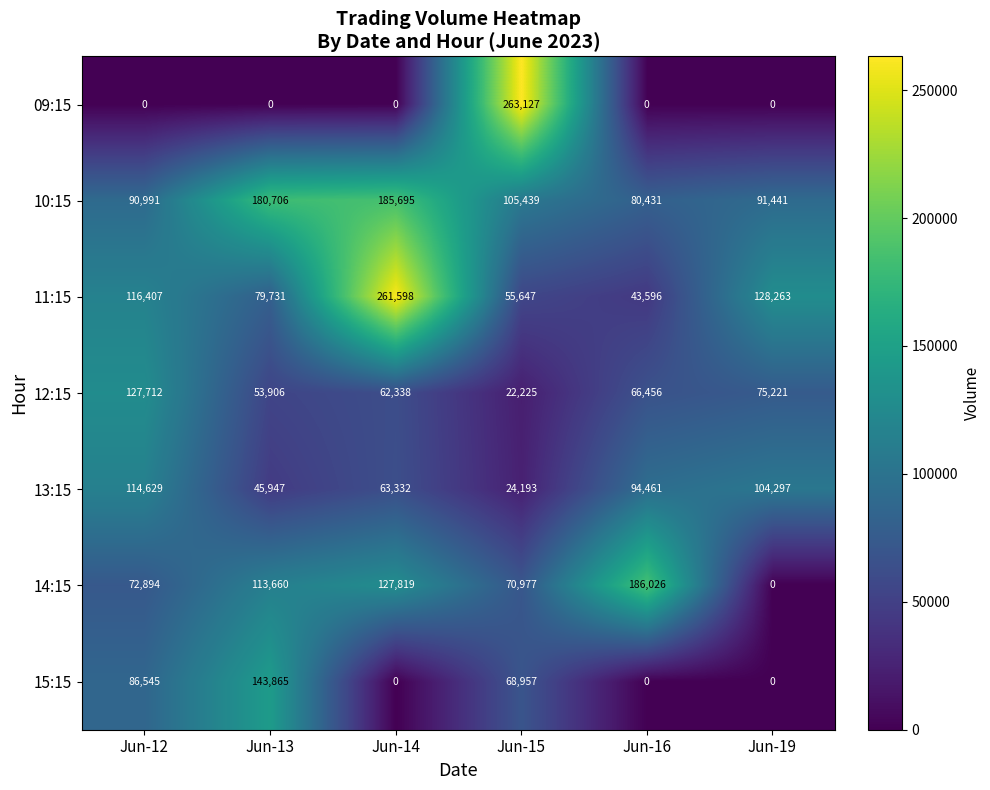

Which series has the widest spread of values?

09:15